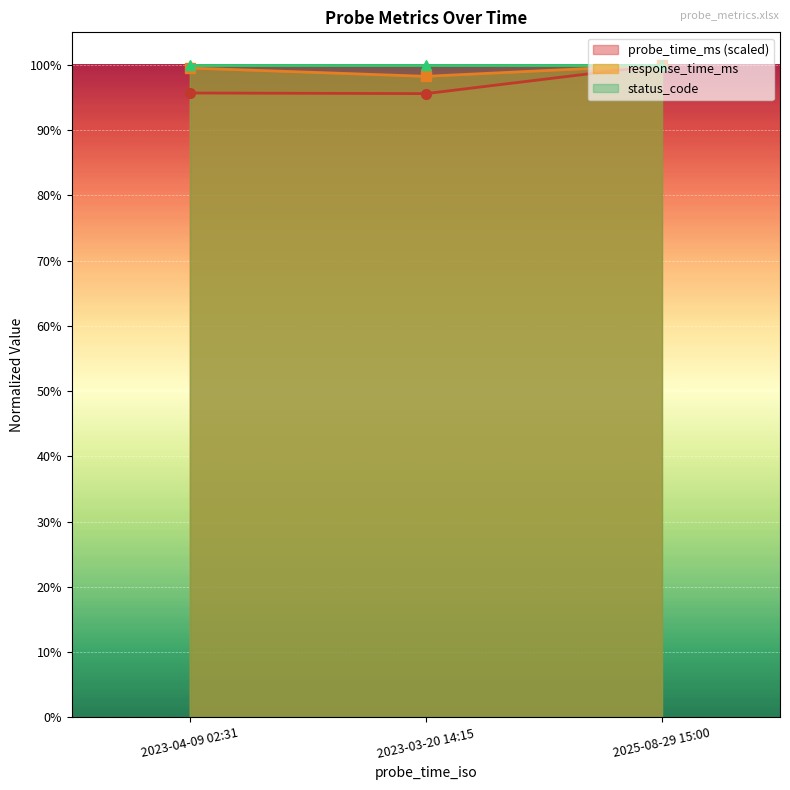

Where is response_time_ms nearest to the value 0?

2023-03-20 14:15